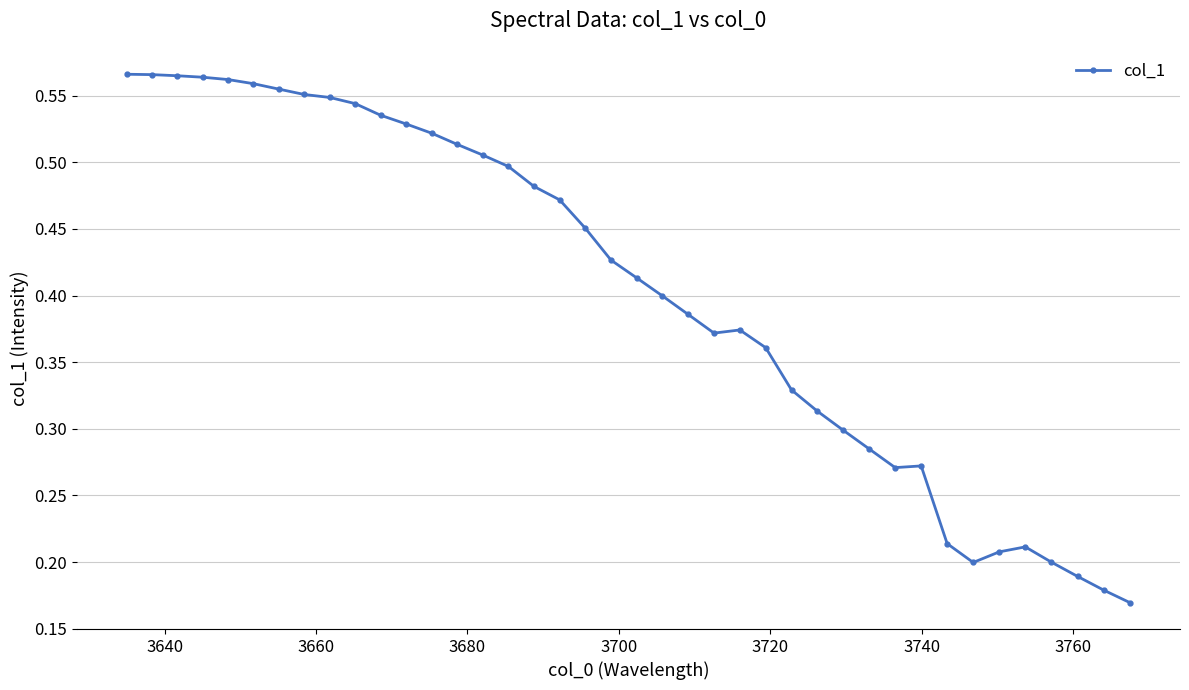

How many values are between 0 and 1?

40